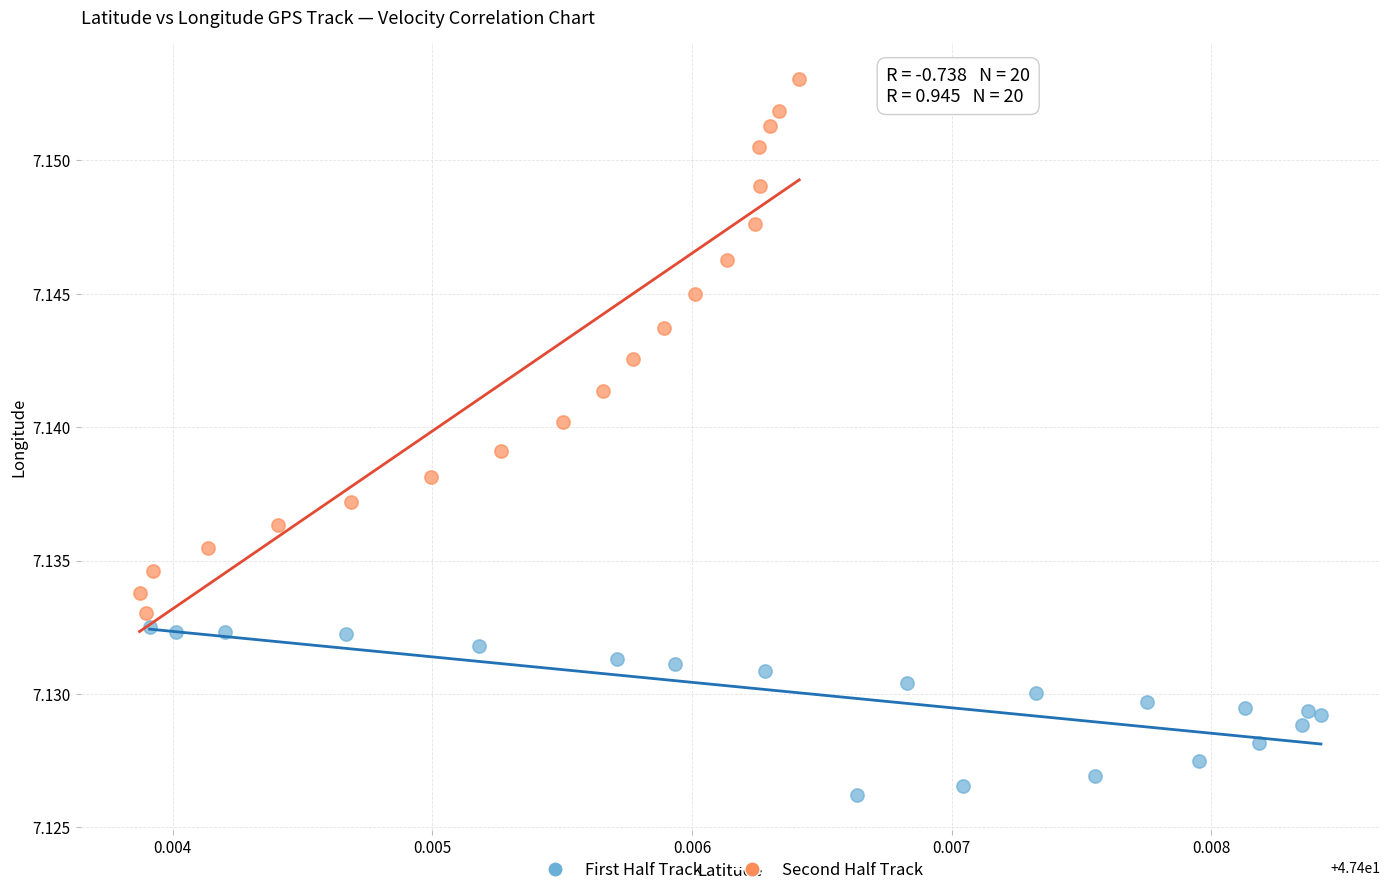

Which series has the largest Y range (max minus min)?

Second Half Track